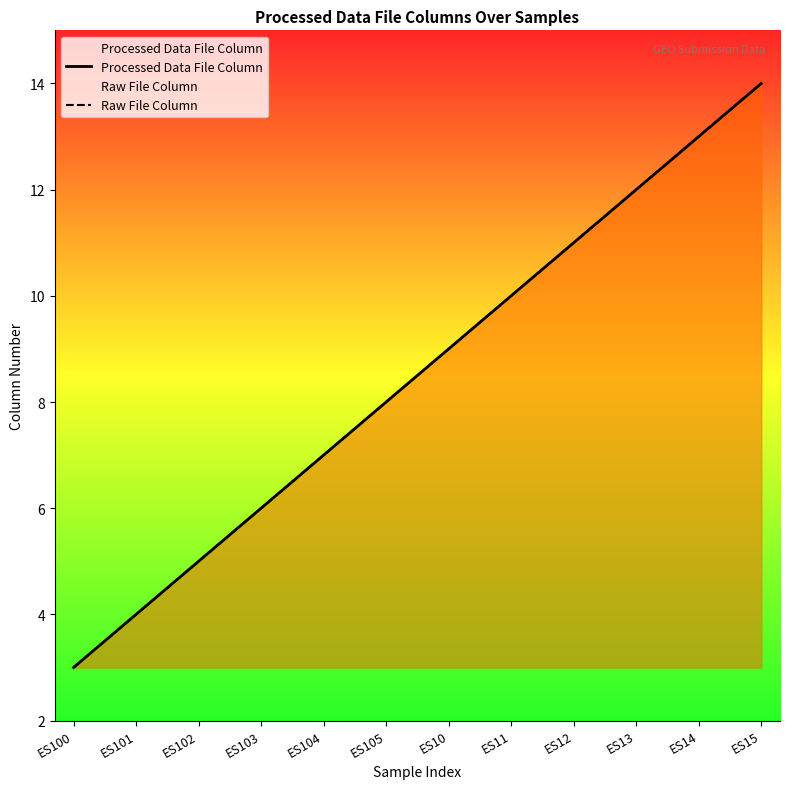

Reading left to right, extract all data points from this chart.

Processed Data File Column: 3	4	5	6	7	8	9	10	11	12	13	14
Raw File Column: 3	4	5	6	7	8	9	10	11	12	13	14